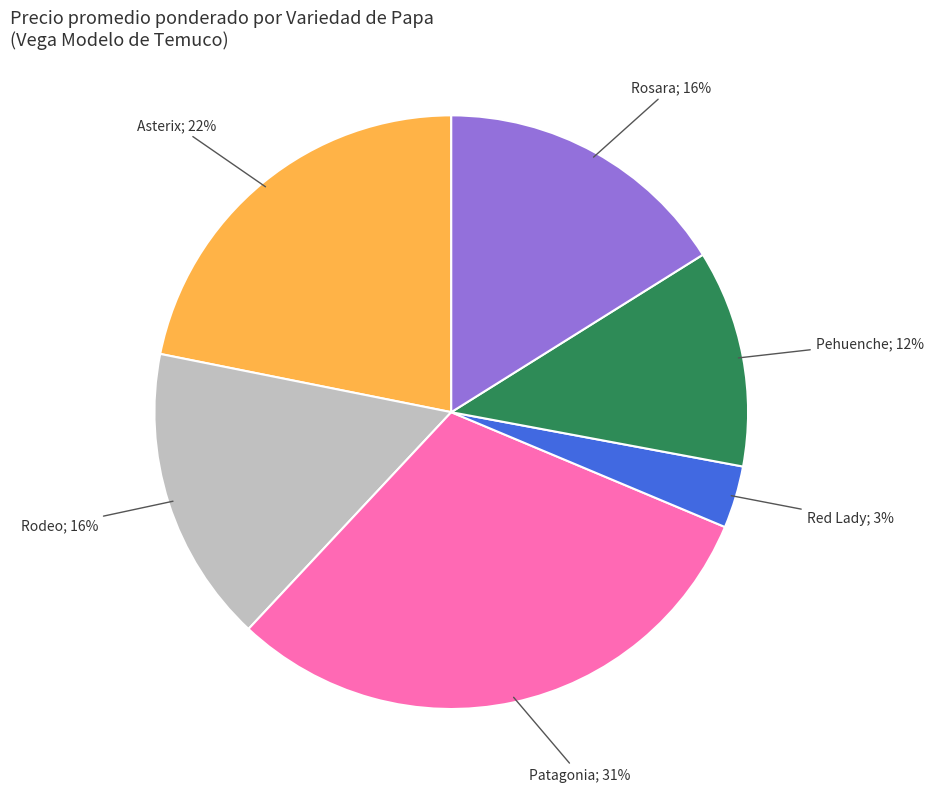

Is there any slice that represents more than half of the pie?

No